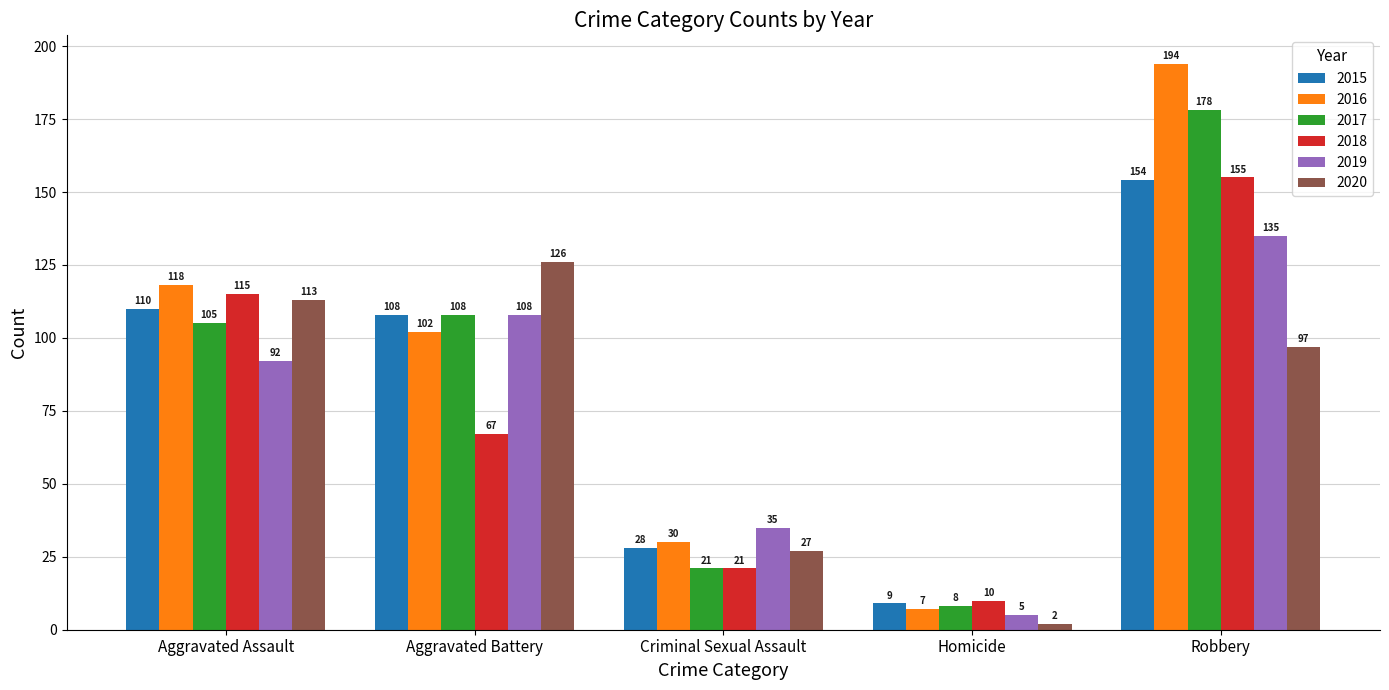

List the series in order of their peak value, highest first.

2016, 2017, 2018, 2015, 2019, 2020